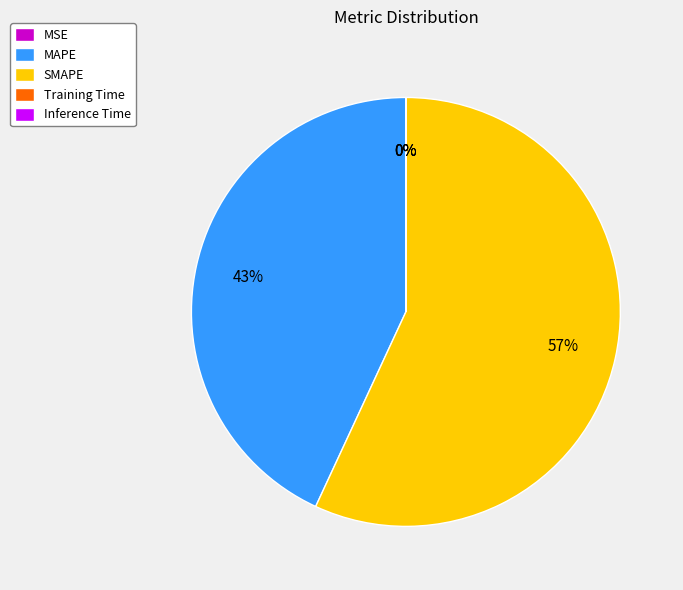

True or false: SMAPE accounts for 46% of the total.

False